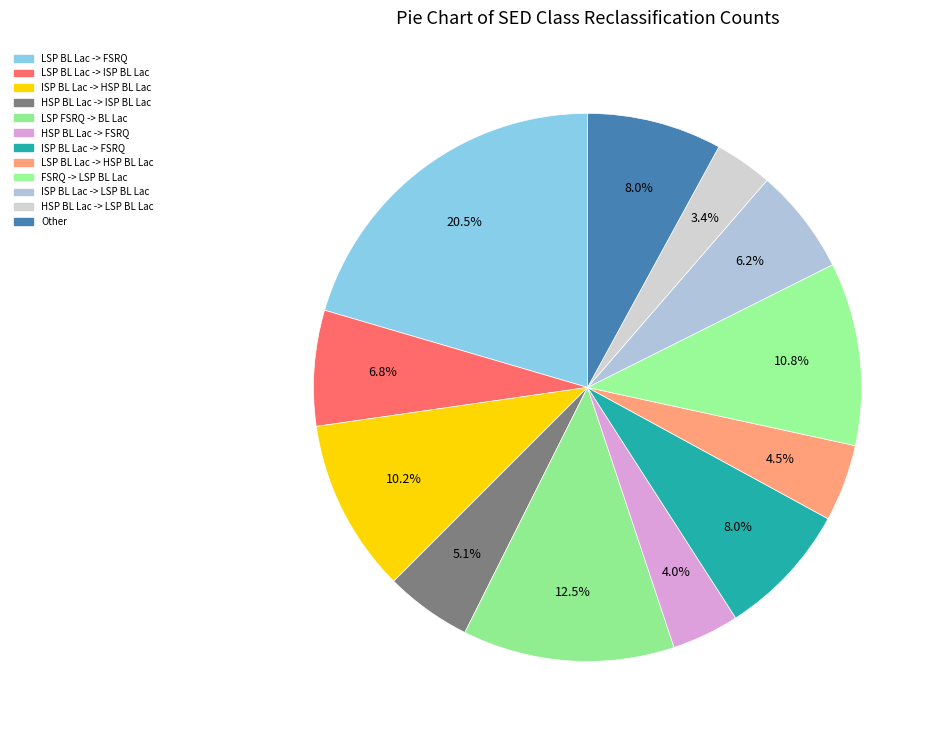

What percentage is the LSP BL Lac -> FSRQ slice, to the nearest percent?

20%